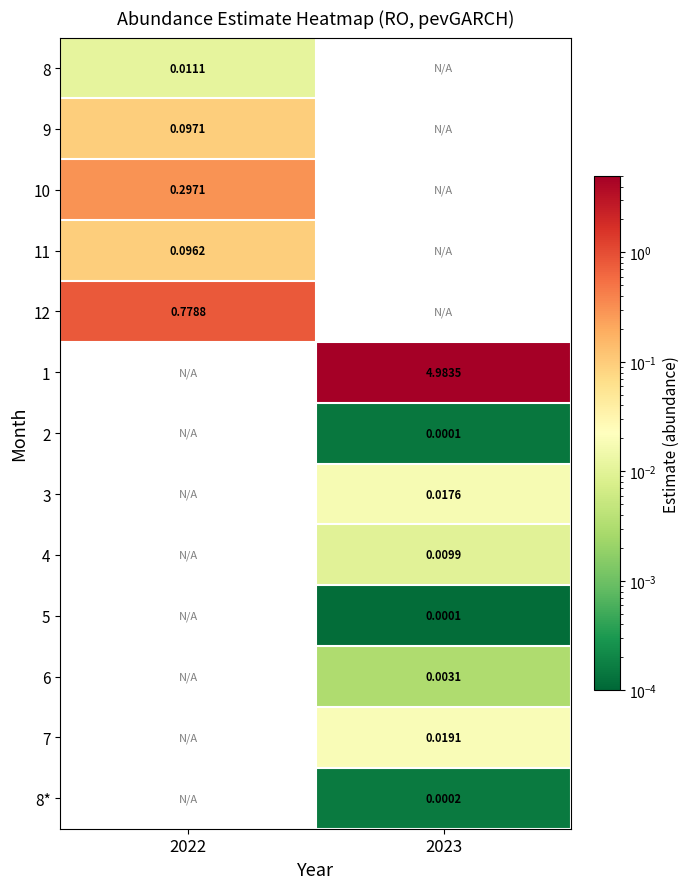

How many positive values does the 5 series have?

1